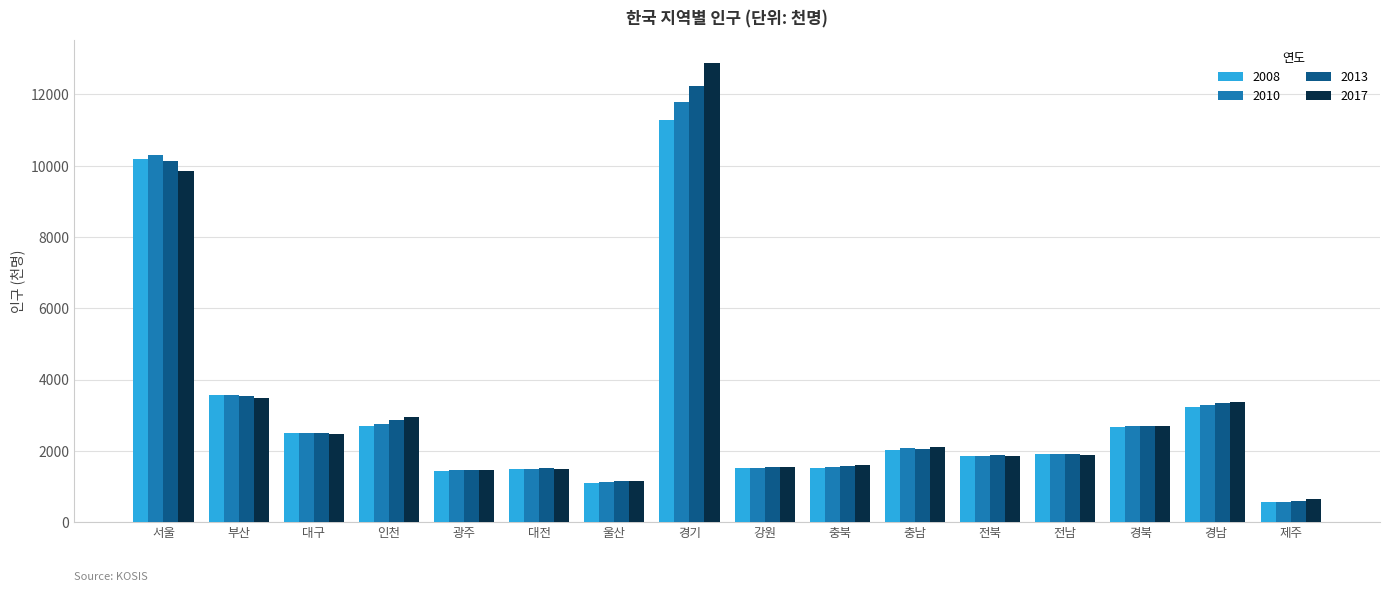

What is the label of the 9th bar from the left?

강원